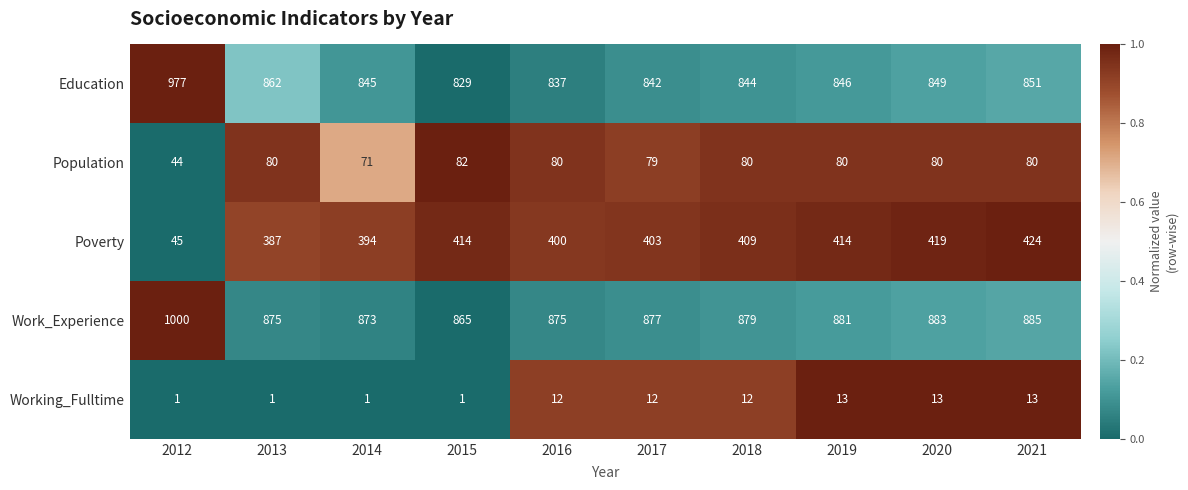

At which label is Population closest to 63?

2014